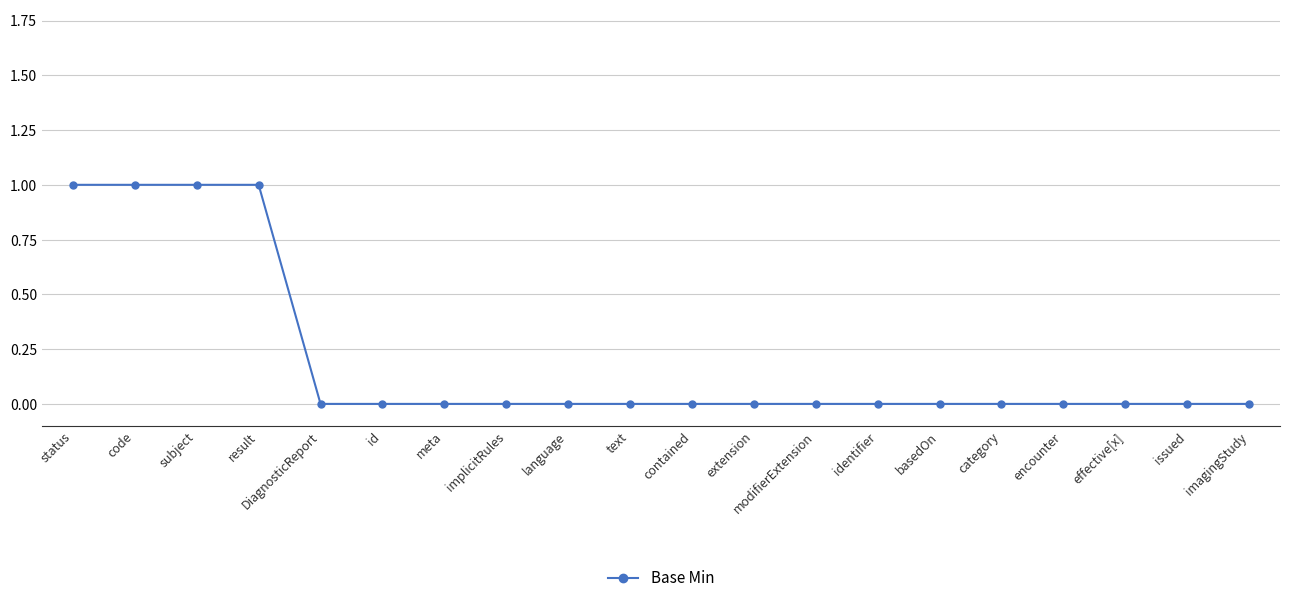

Is it true that the value at identifier is -1?

False